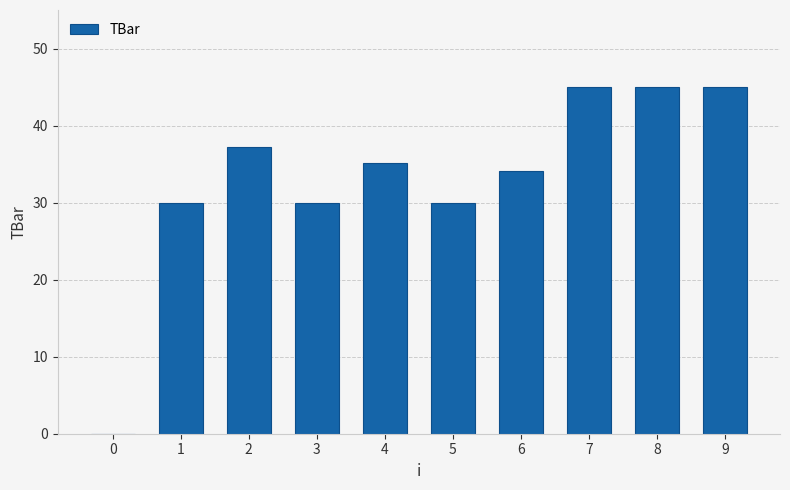

Are the bars horizontal?

No